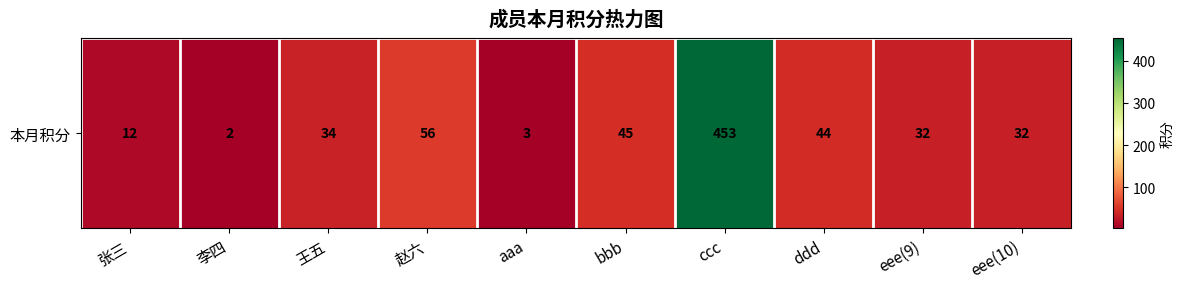

Reading right to left, what are all the values shown in this chart?

32	32	44	453	45	3	56	34	2	12